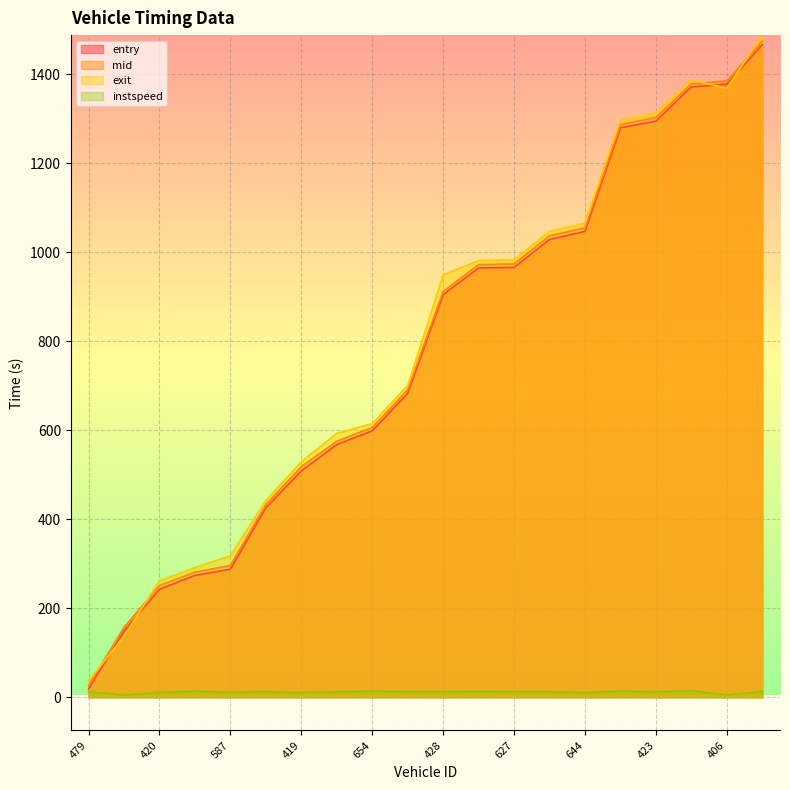

Which series has the largest total across all categories?

exit